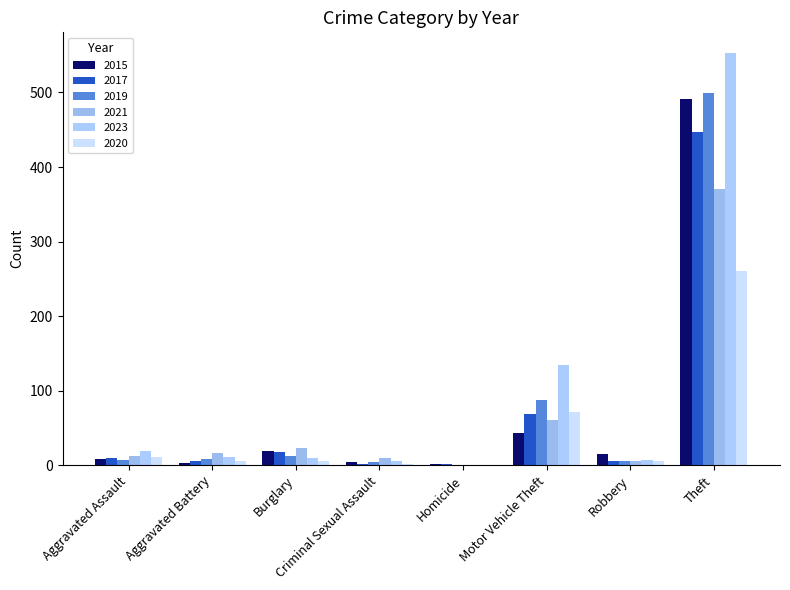

At which category is the sum across all series the highest?

Theft